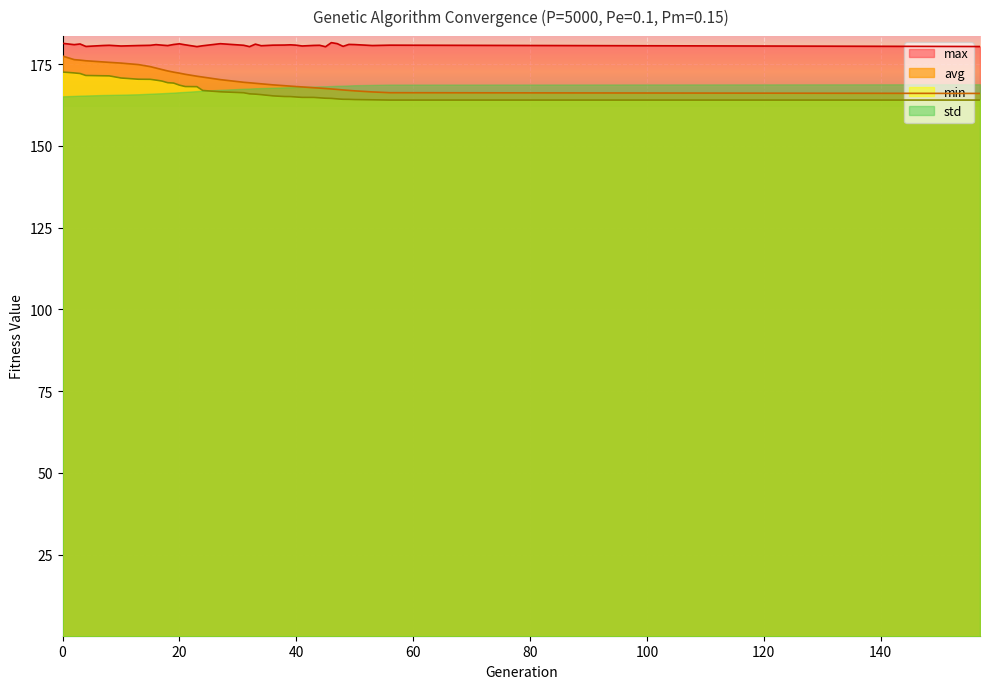

What is the greatest value displayed?

181.6